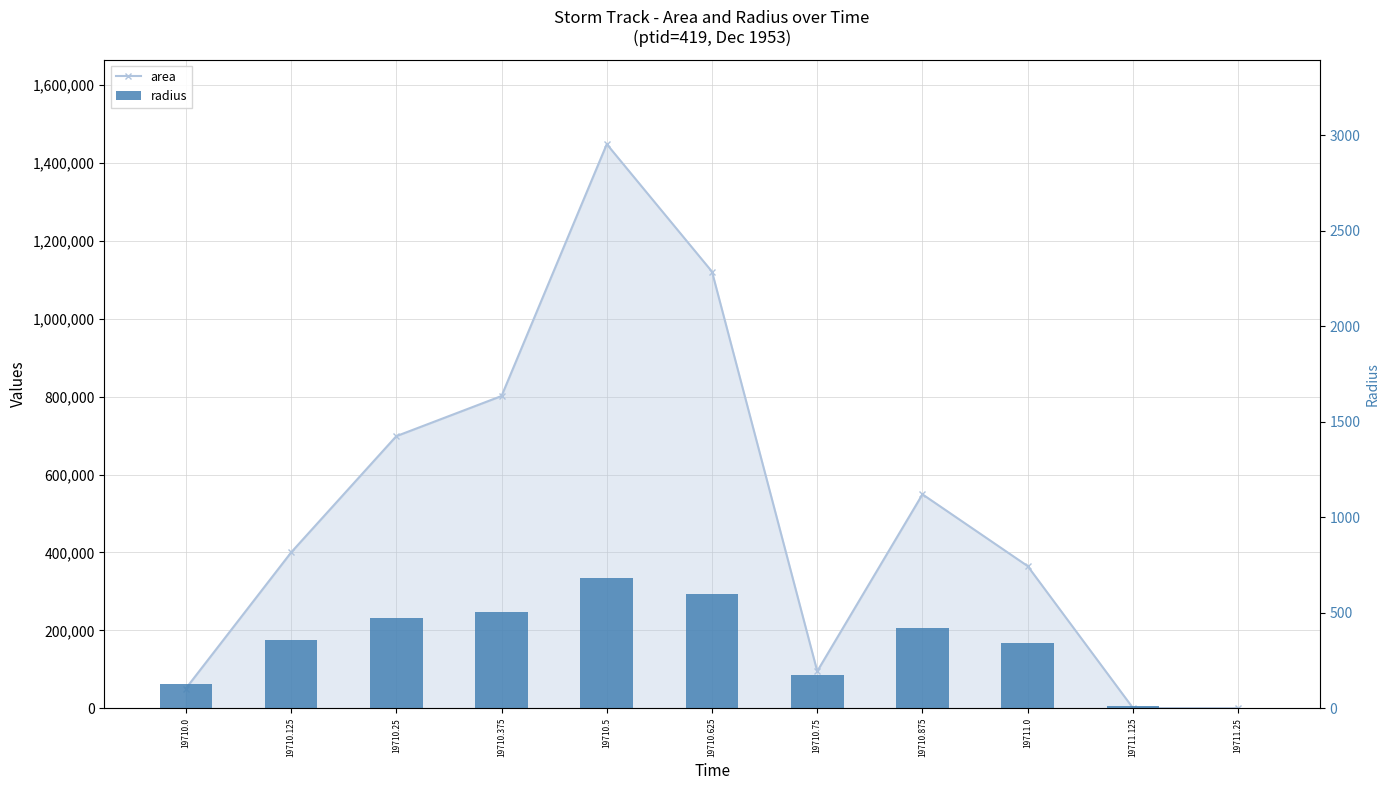

At how many categories does at least one series exceed 79869?

8